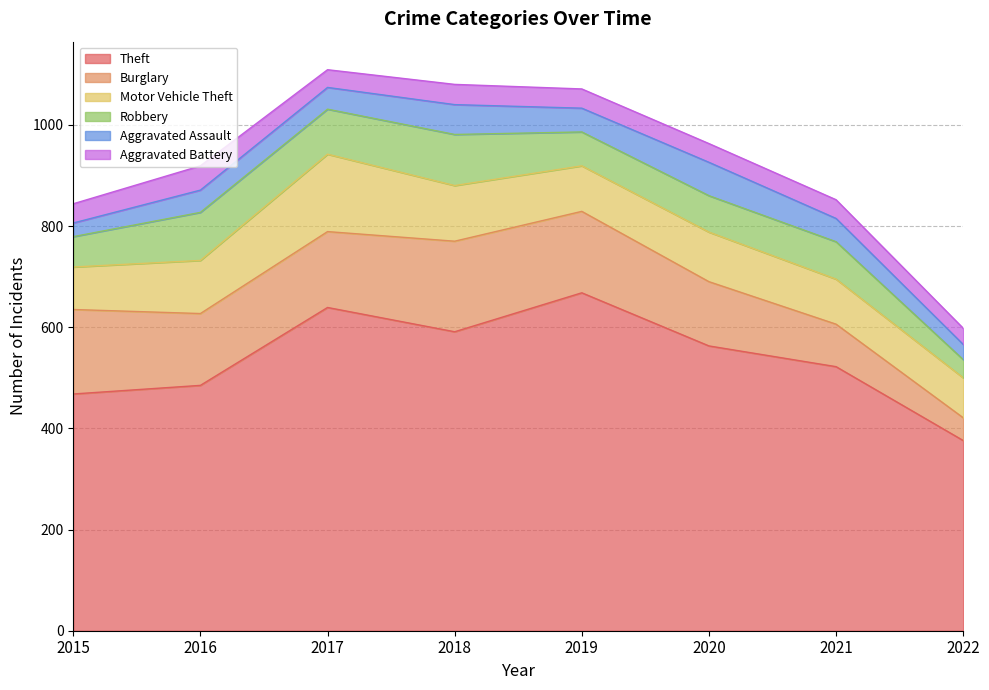

Which category has the highest value in the Aggravated Battery series?

2016